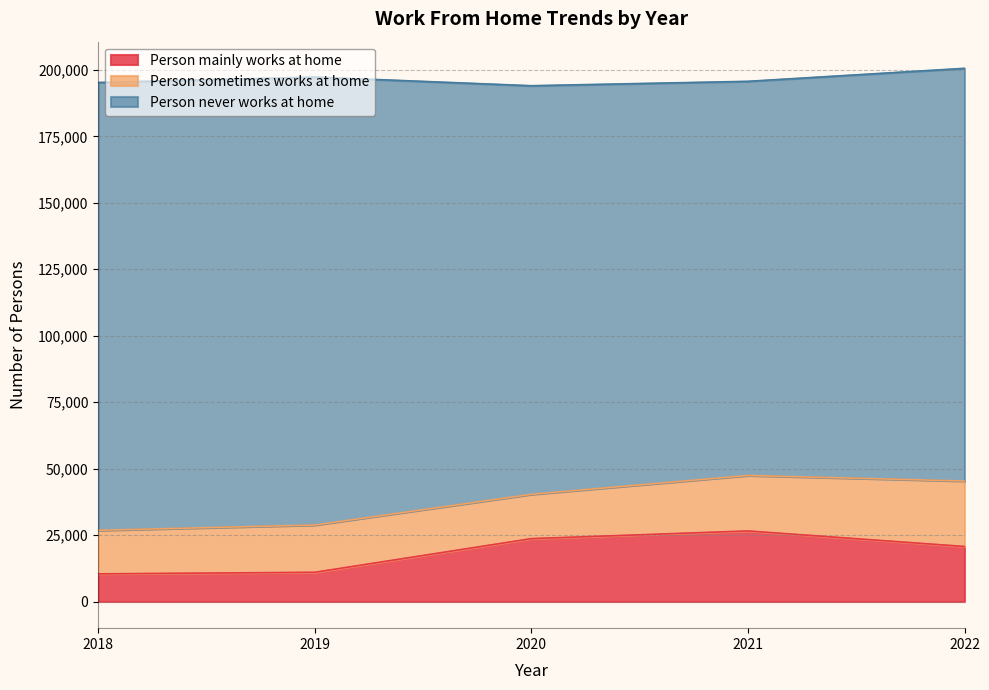

At which category does Person never works at home reach its first local peak?

2019